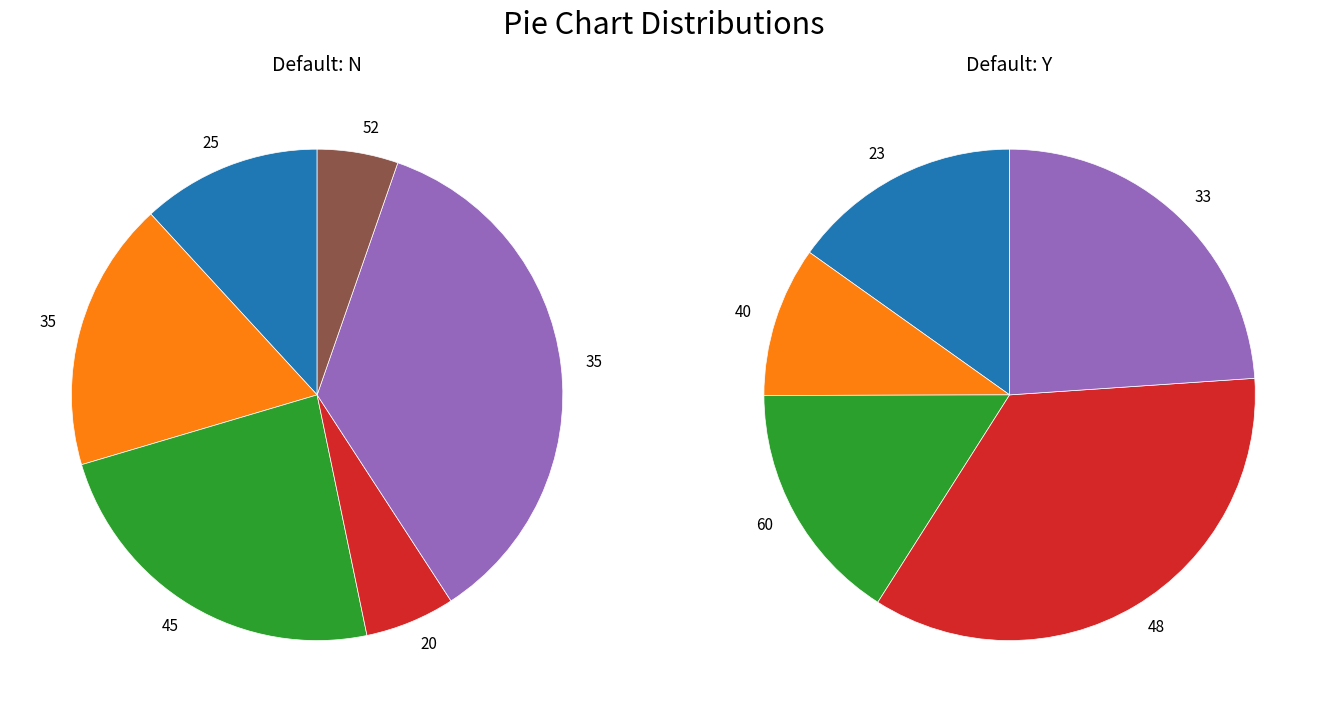

To the nearest percent, what is the difference between the largest and smallest slice percentages?

21%